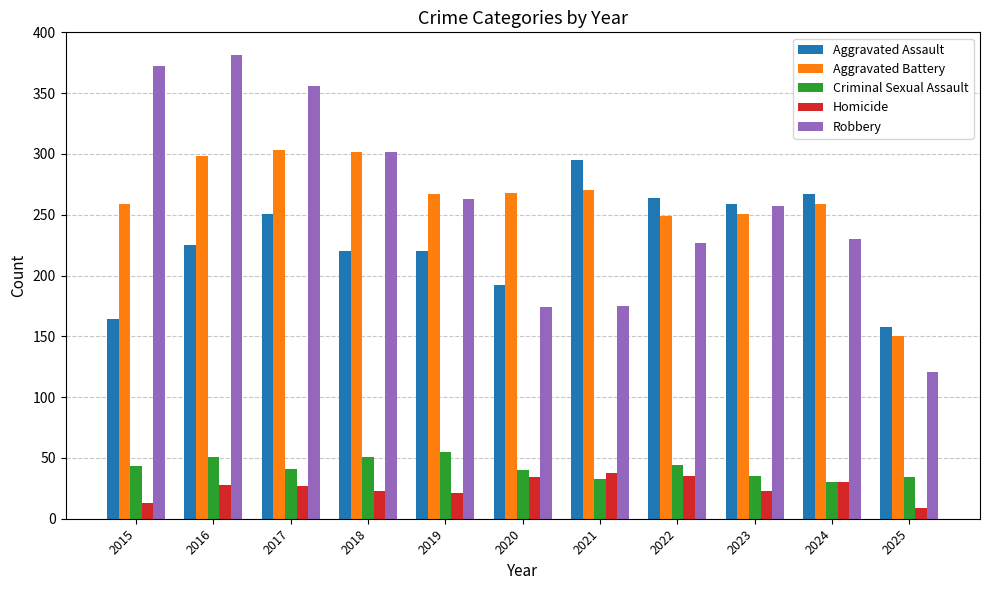

Does the chart contain any negative values?

No